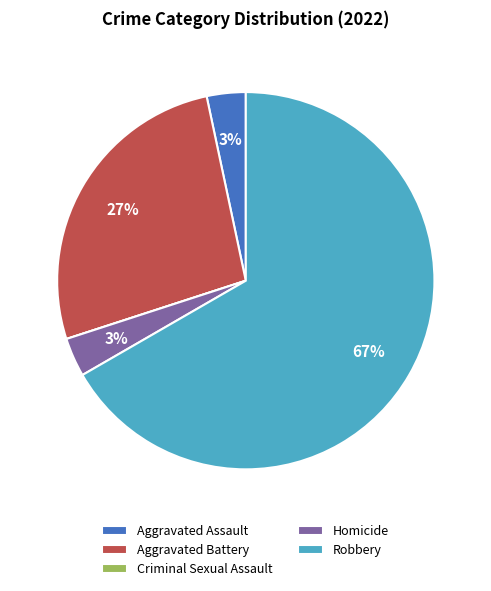

To the nearest percent, what portion does Aggravated Battery represent?

27%